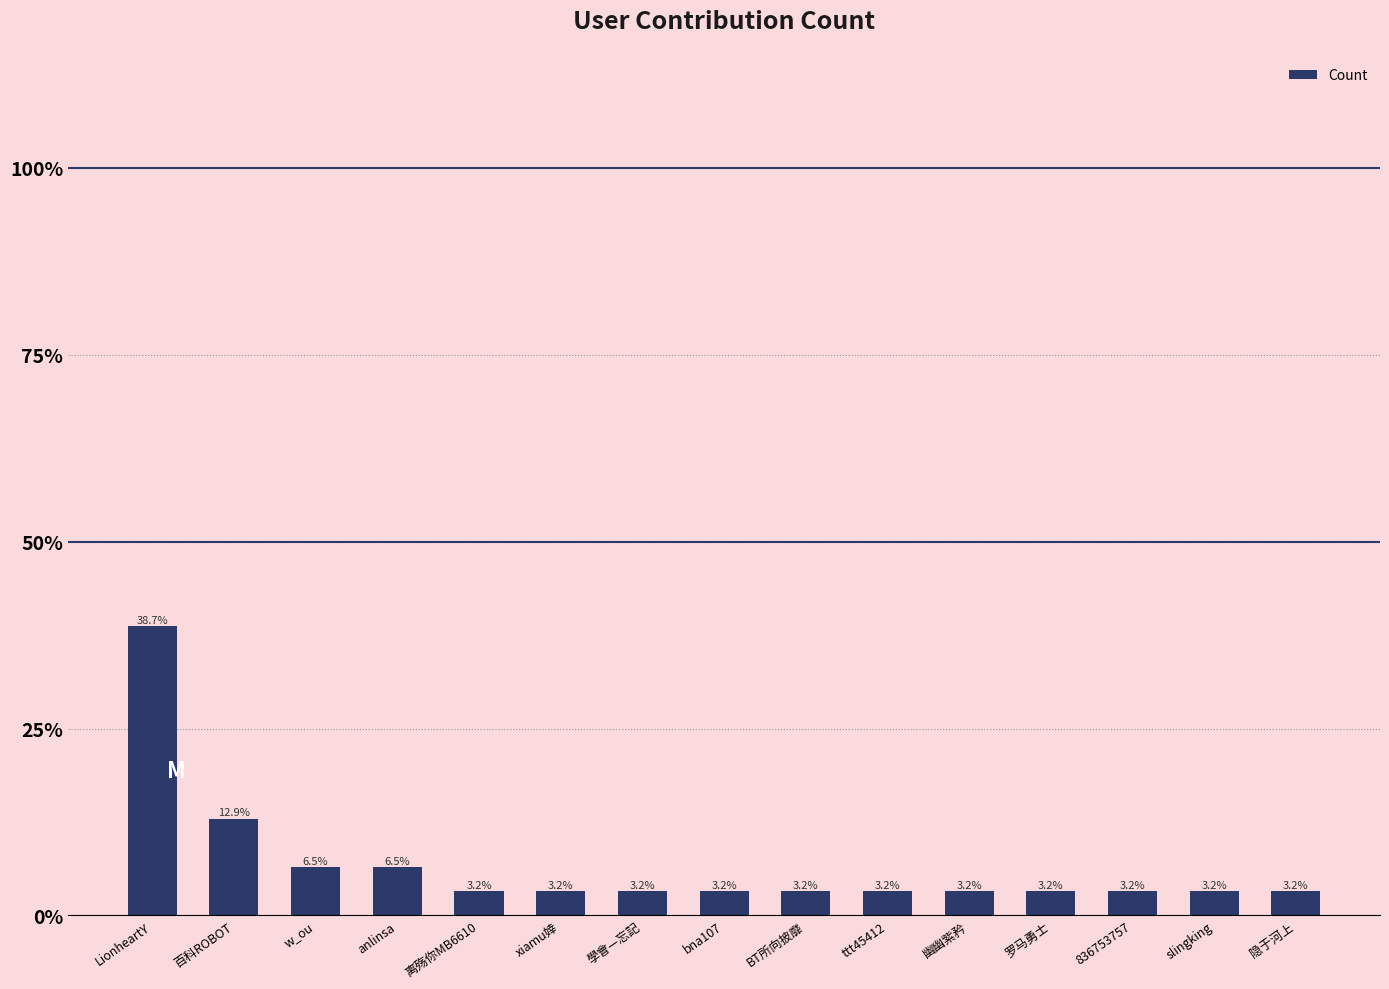

What is the difference between the second highest and minimum values?

0.1